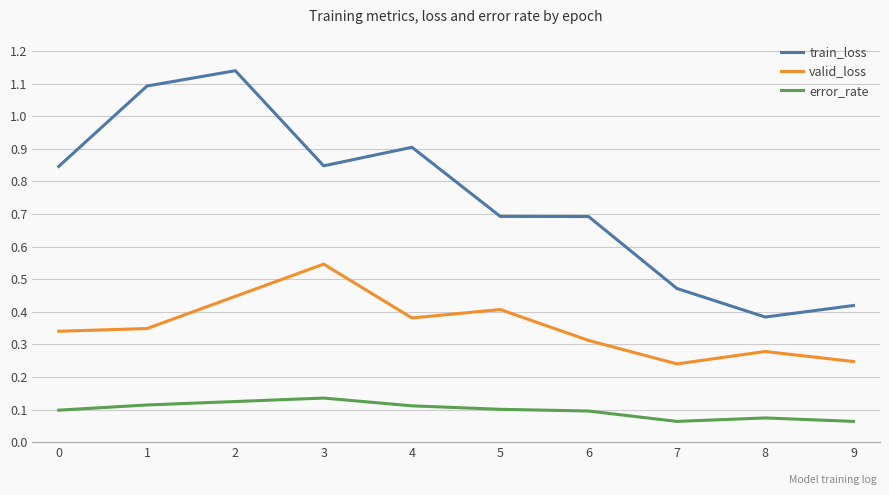

Is the value of train_loss at 7 greater than the value of valid_loss at 8?

Yes